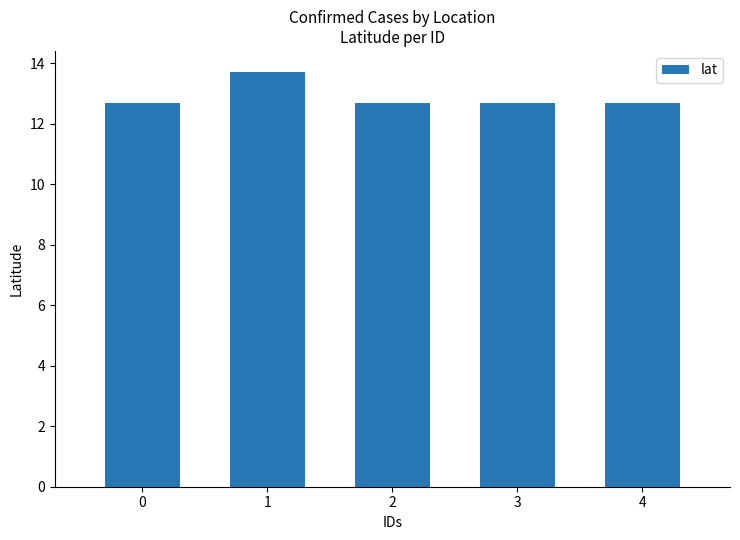

The chart shows a value of 18.7 at 1. True or false?

False